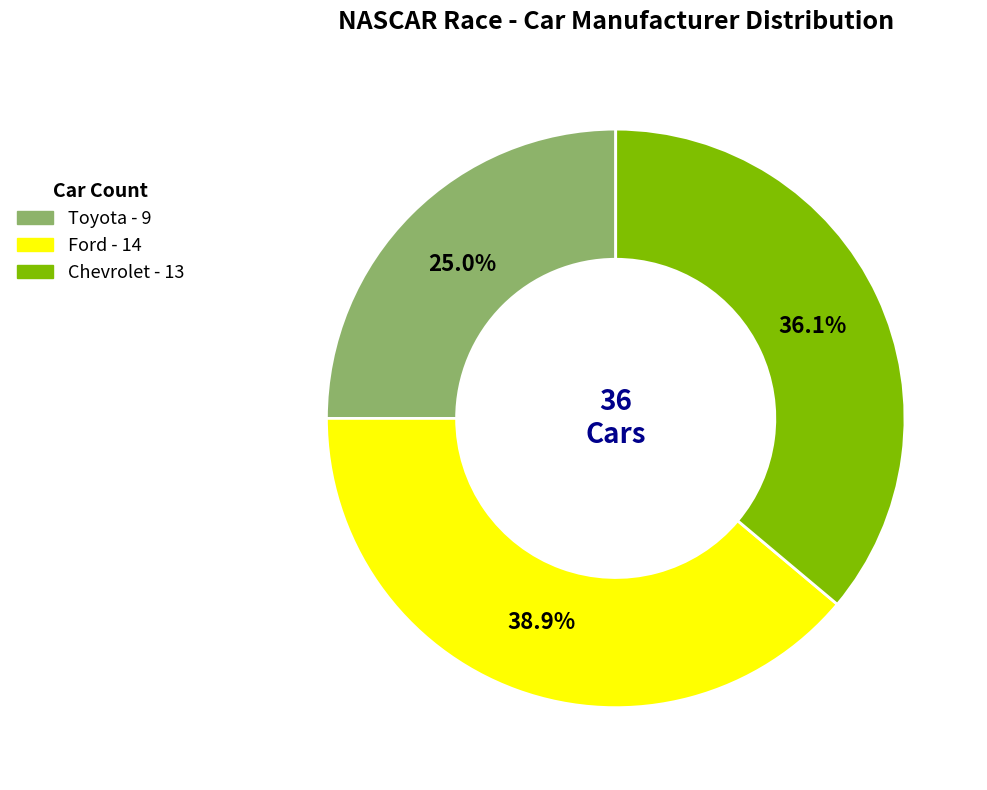

What is the smallest slice in the pie chart?

Toyota